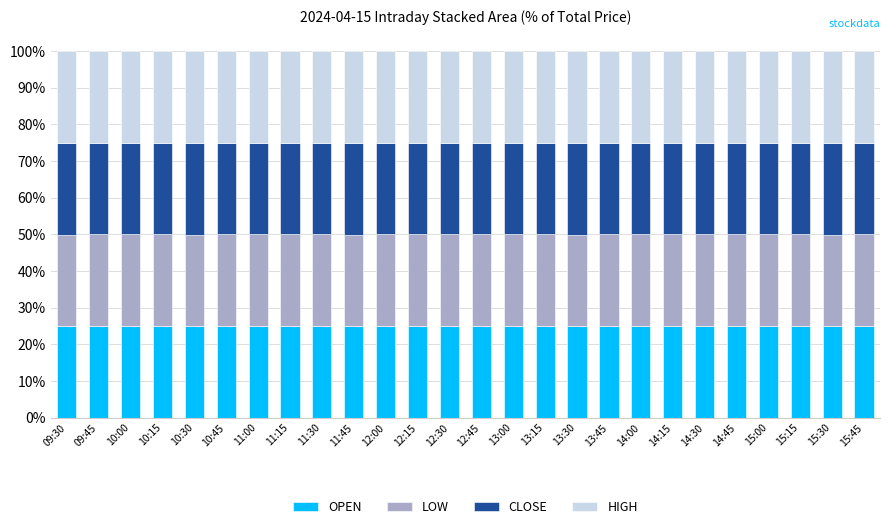

What is the total value across all series at 10:15?

100.0